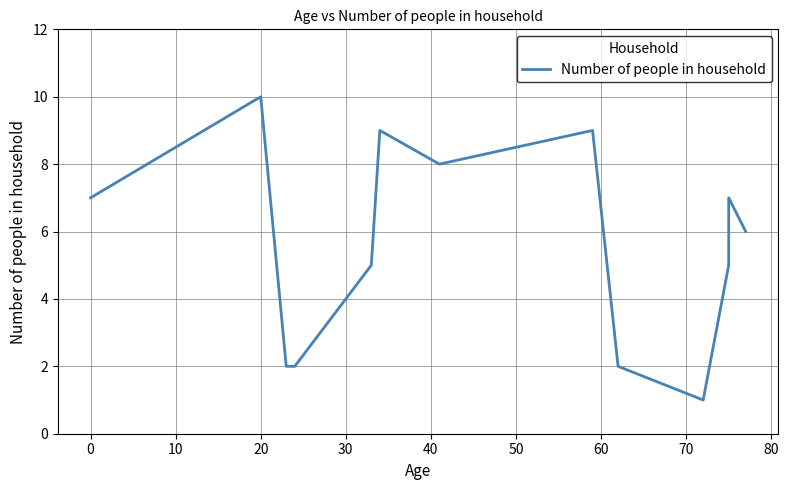

Reading left to right, what are all the values shown in this chart?

7	10	2	2	5	9	8	9	2	1	5	7	6